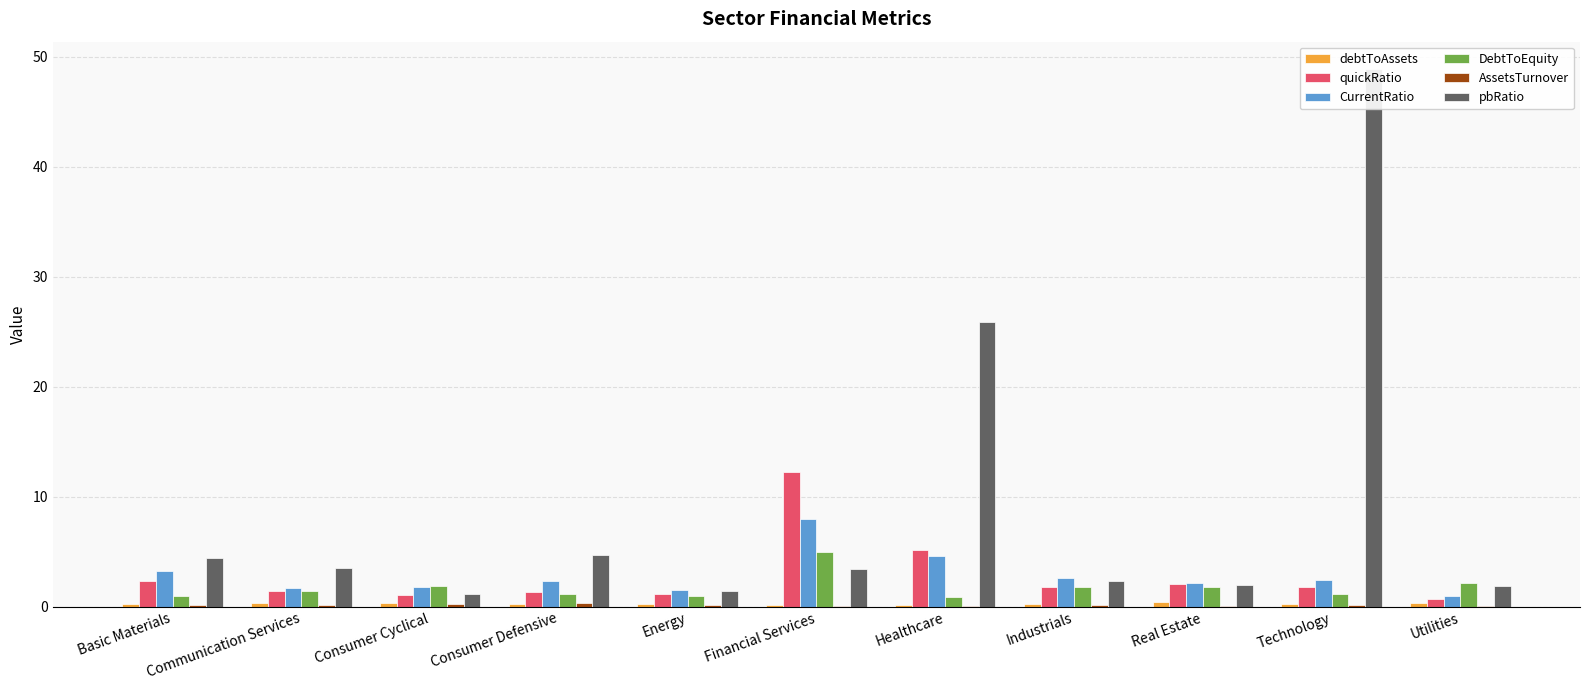

True or false: AssetsTurnover has a value of 0.2 at Industrials.

True